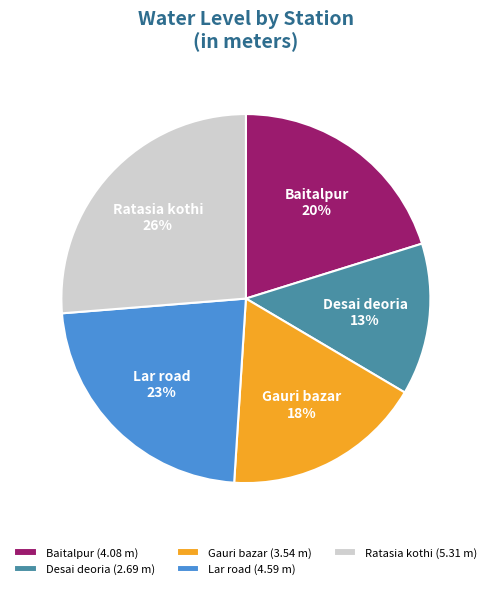

What is the smallest slice in the pie chart?

Desai deoria